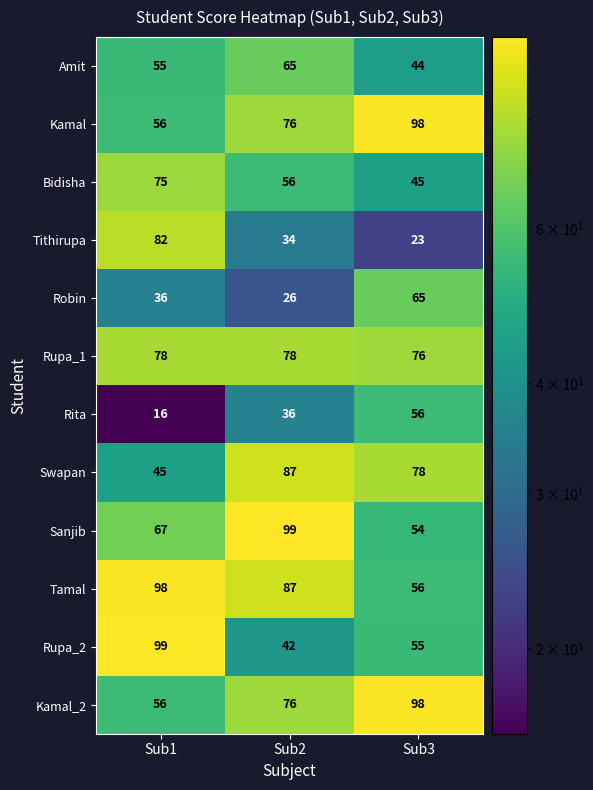

What is the total value across all series at Sub2?

762